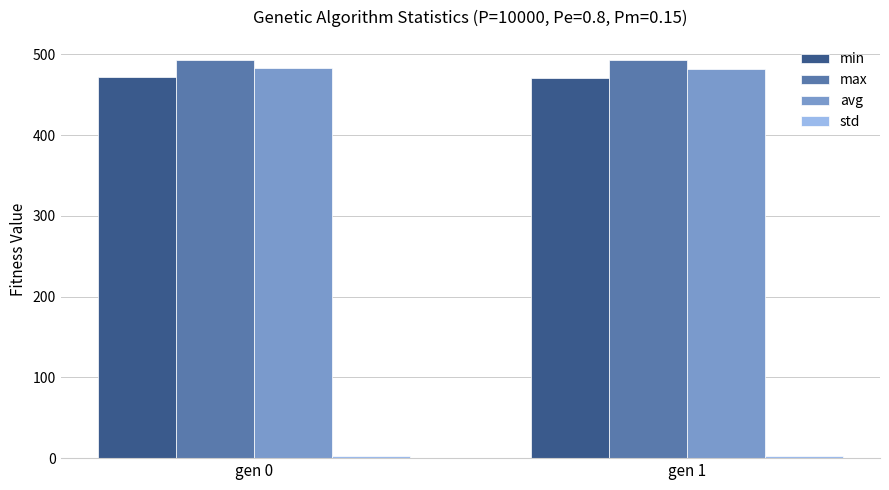

What is the sum of all max values?

986.3